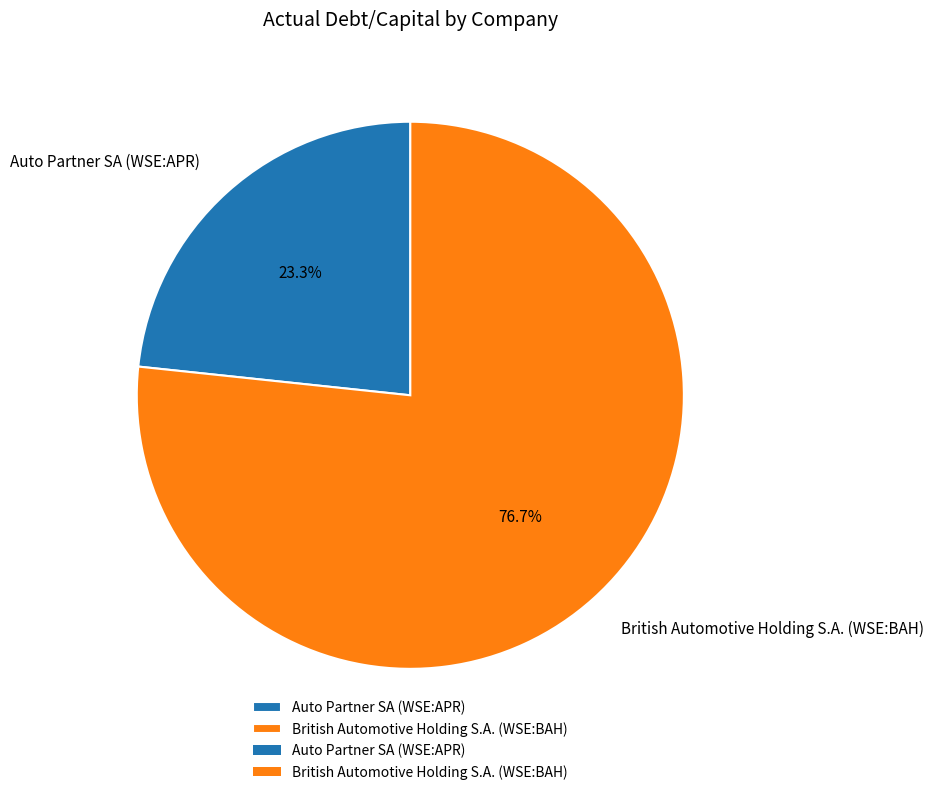

What percentage is the British Automotive Holding S.A. (WSE:BAH) slice, to the nearest percent?

77%